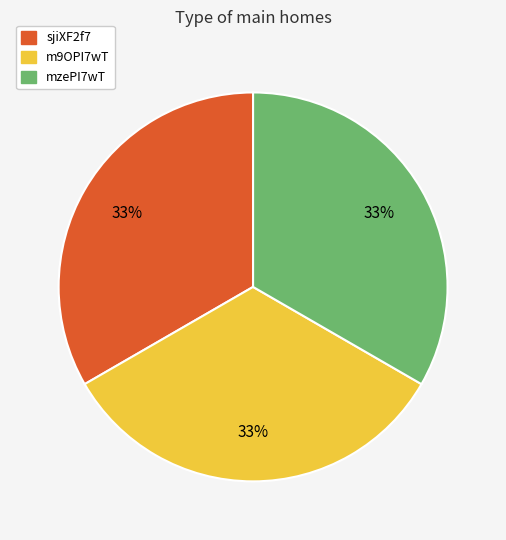

To the nearest percent, what is the average slice percentage?

33%